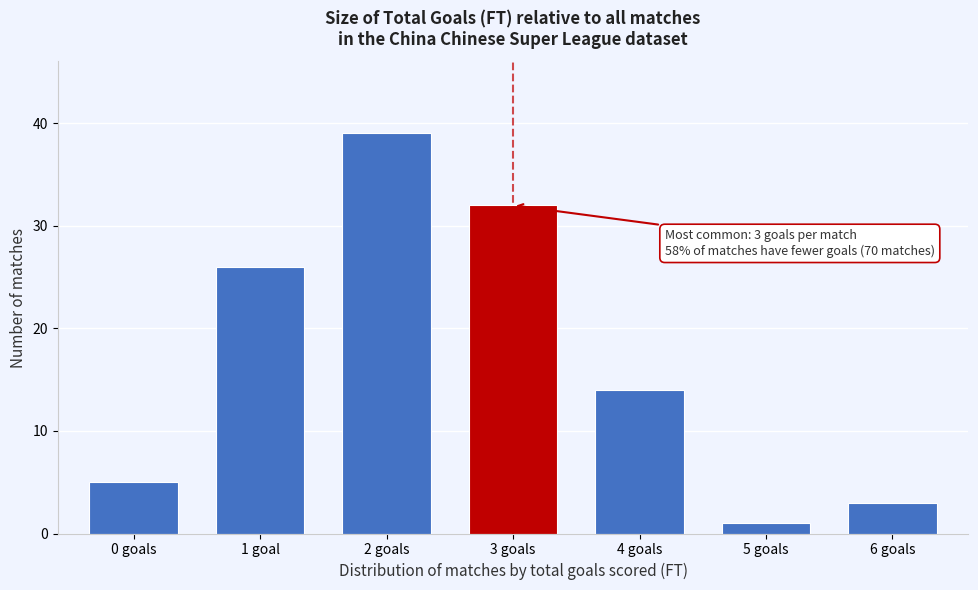

Reading right to left, what are all the values shown in this chart?

3	1	14	32	39	26	5